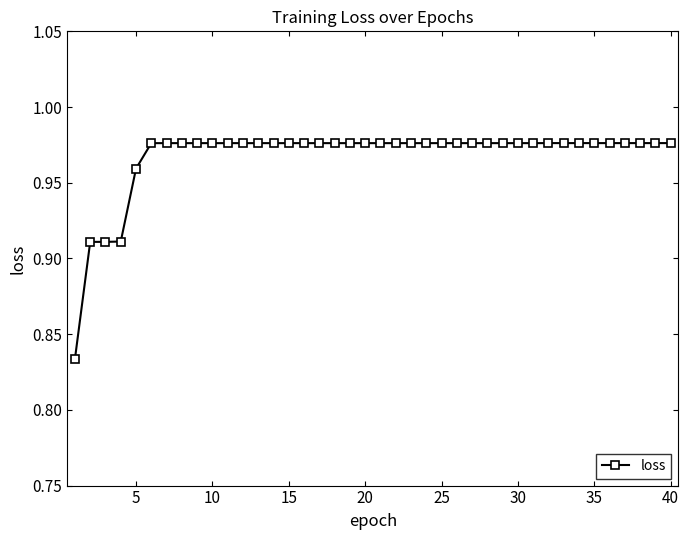

Count the values in the range 0 to 1.

40